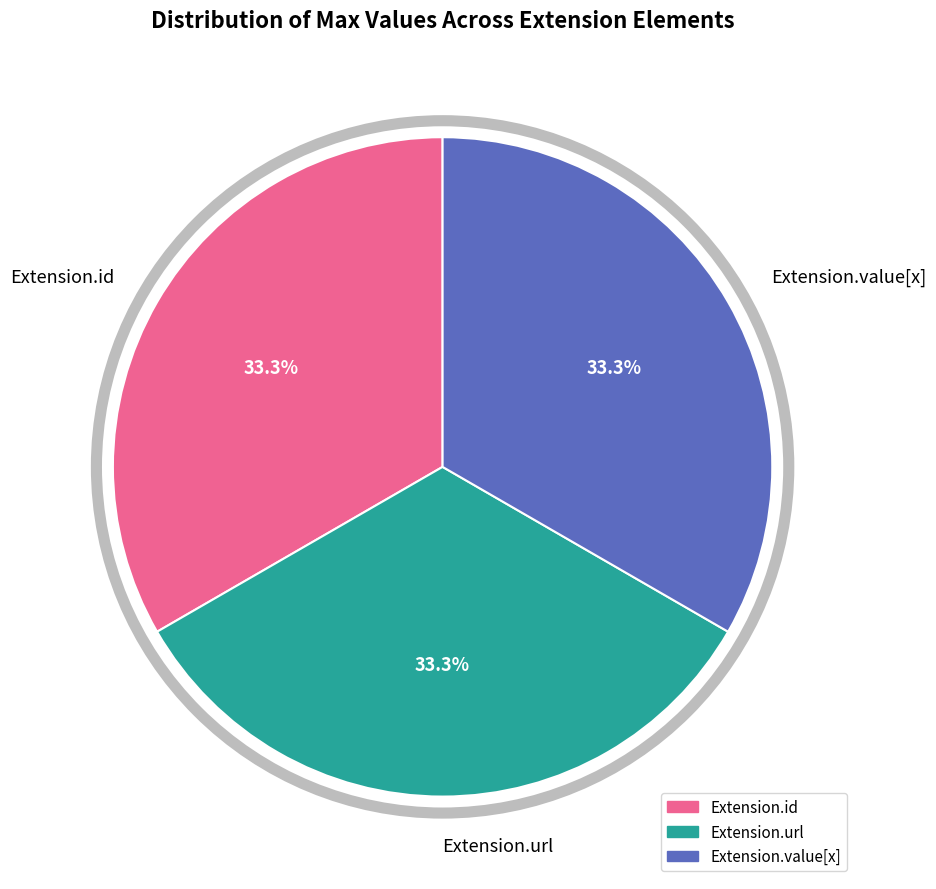

Does Extension.id account for over 50% of the chart?

No